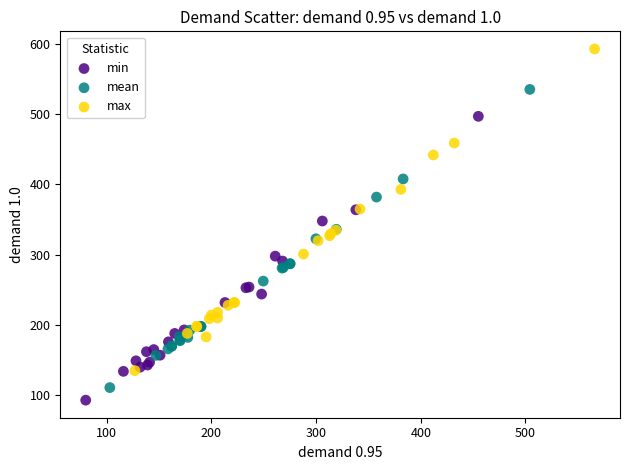

Which series has the largest Y range (max minus min)?

max